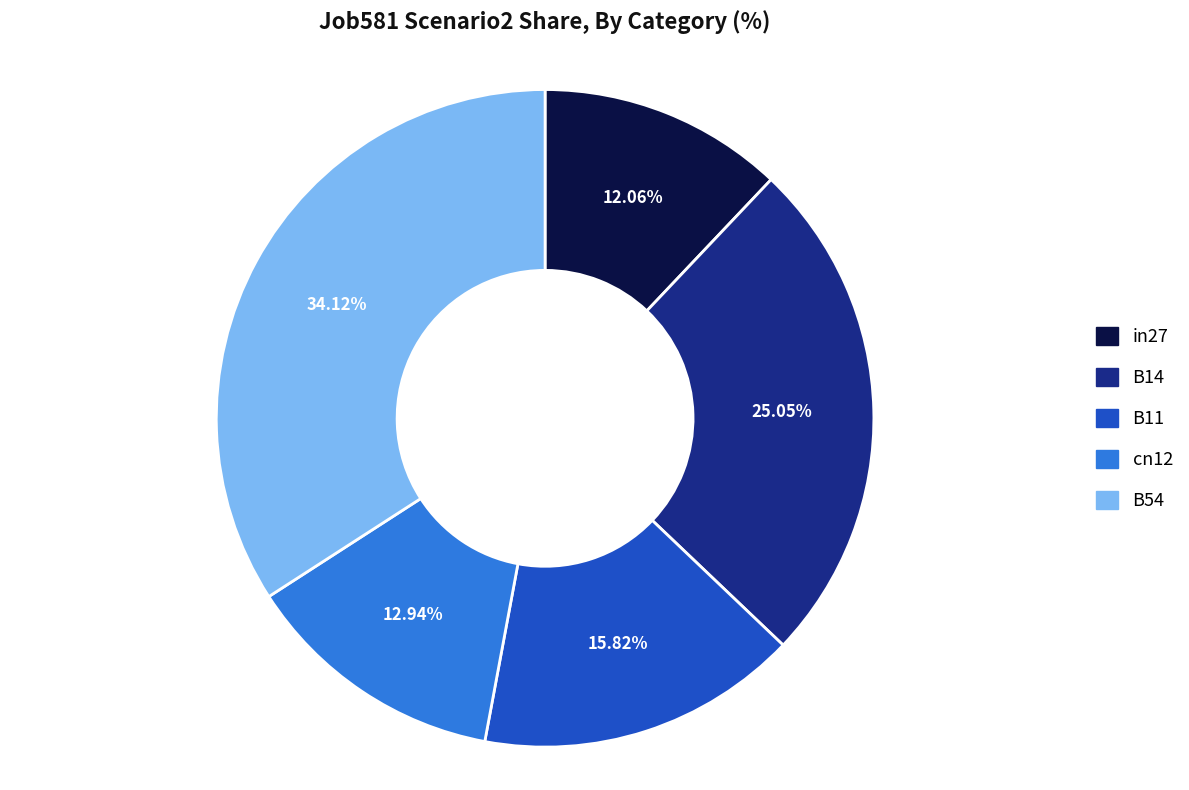

To the nearest percent, what is the combined percentage of B11 and in27?

28%